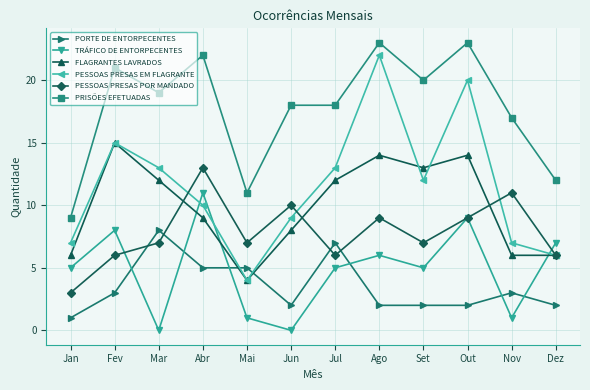

What position from the left is Jun?

6